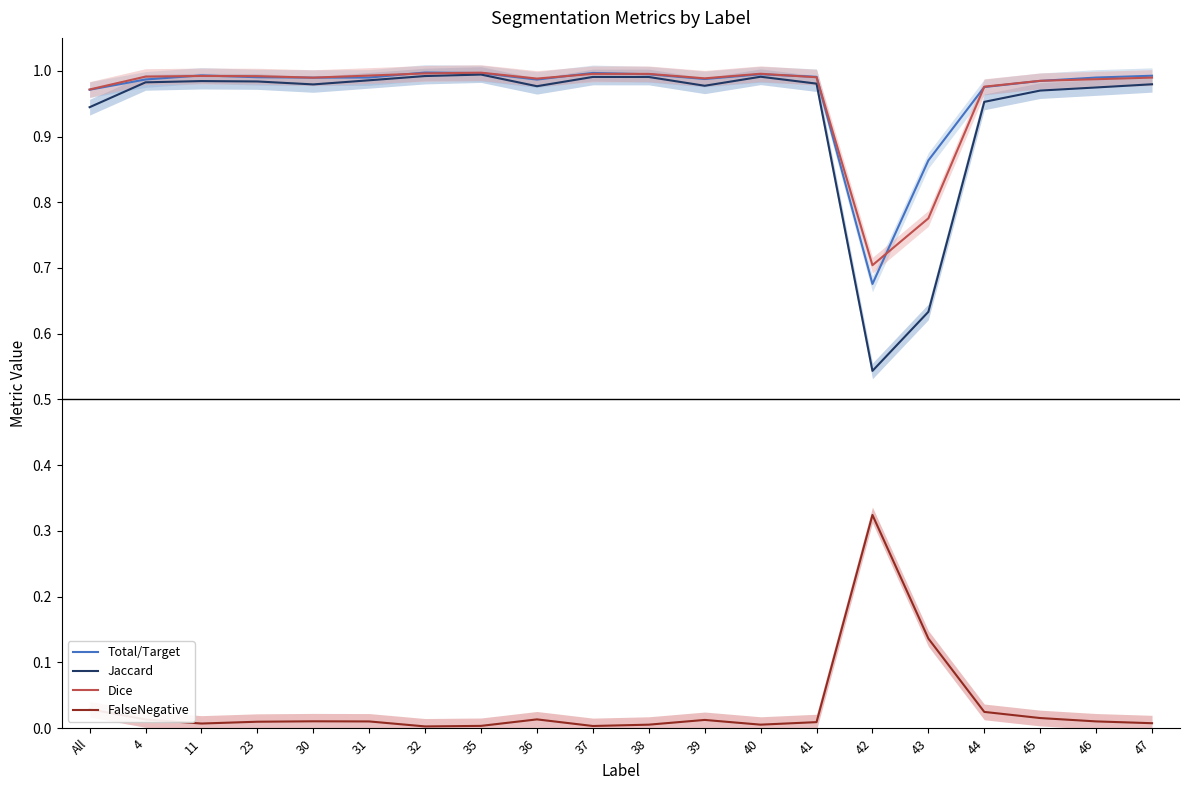

Rank the series by their maximum value, from lowest to highest.

FalseNegative, Jaccard, Dice, Total/Target